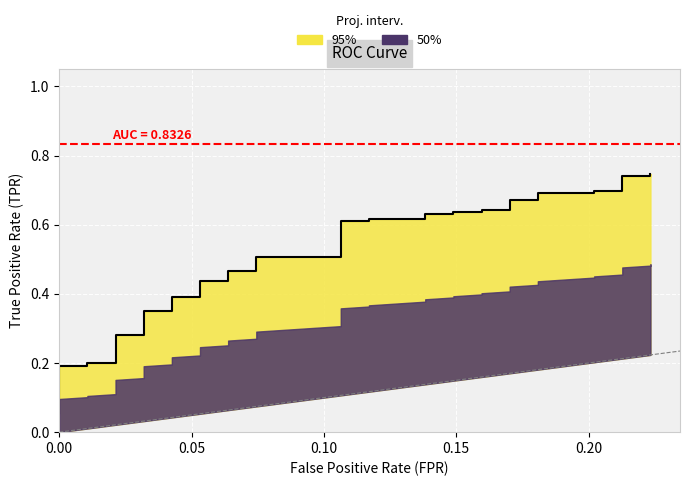

True or false: the data shows 0.3 at 34.

False